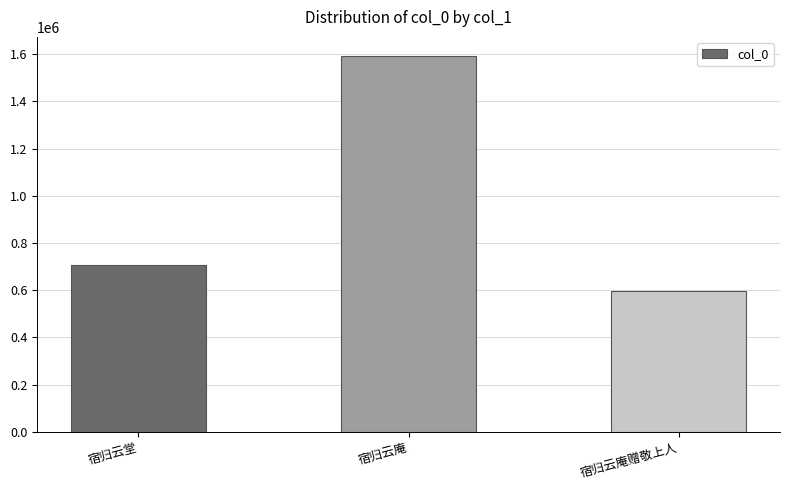

The value at 宿归云庵赠敬上人 is 595796. True or false?

True